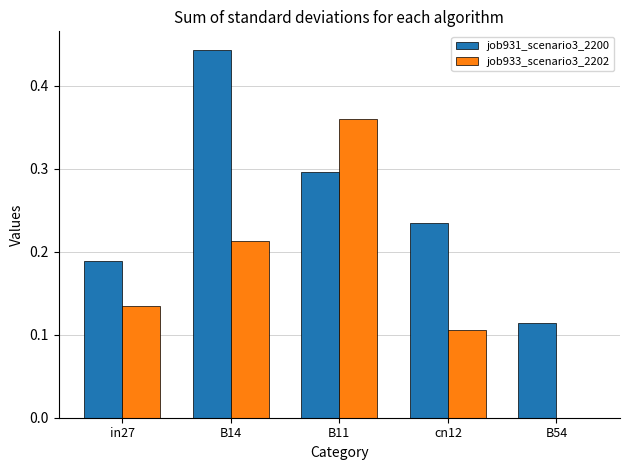

What is the sum of all job931_scenario3_2200 values?

1.3